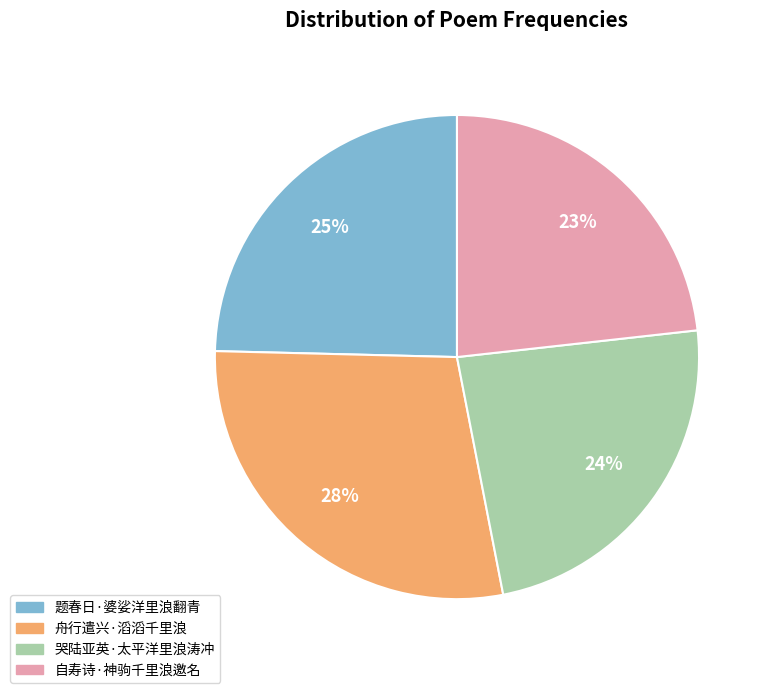

Does 题春日·婆娑洋里浪翻青 represent more than half of the total?

No